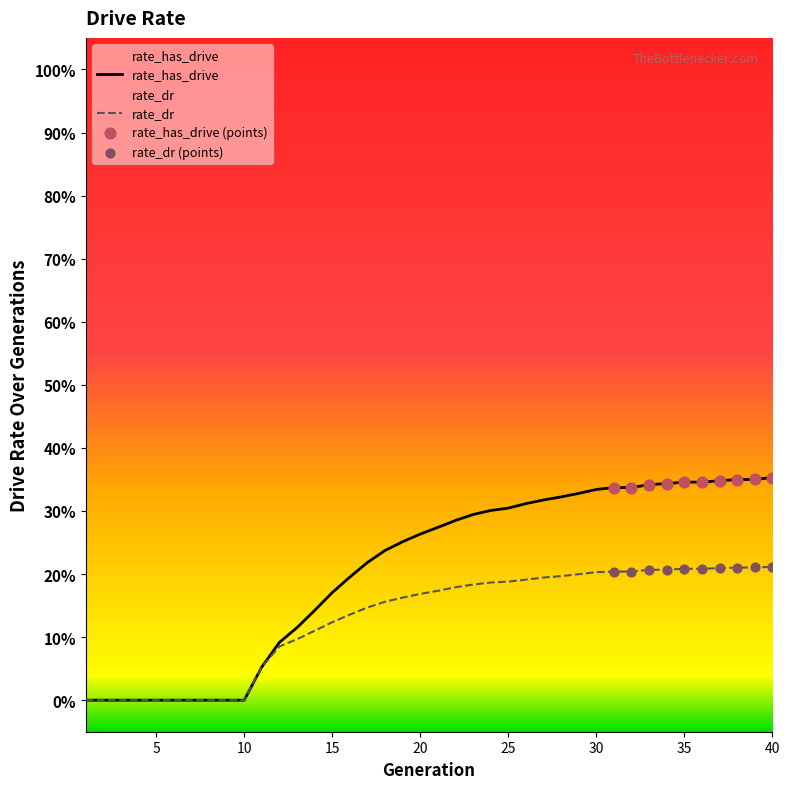

Which series contains the highest Y value?

rate_has_drive